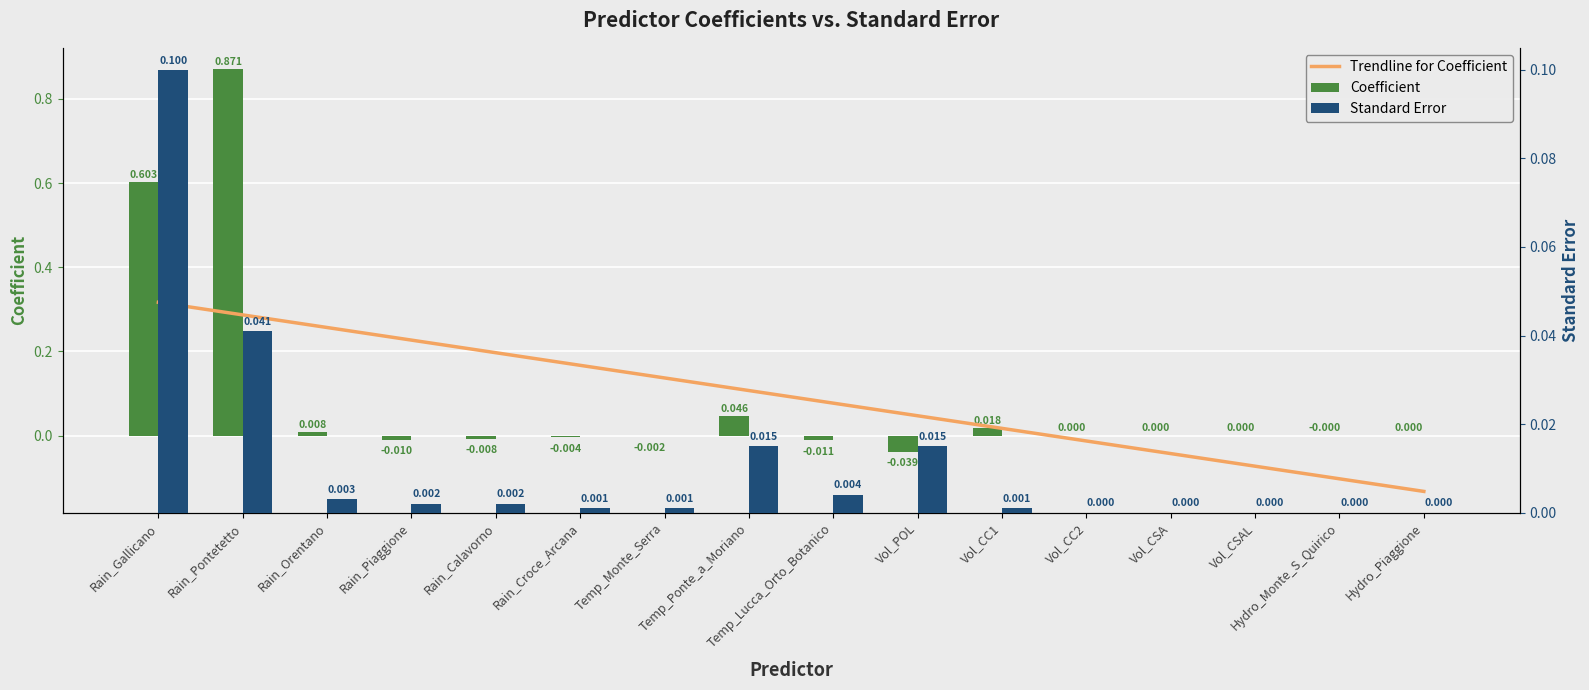

Is the value of Coefficient at Rain_Gallicano greater than the value of Standard Error at Vol_CSAL?

Yes